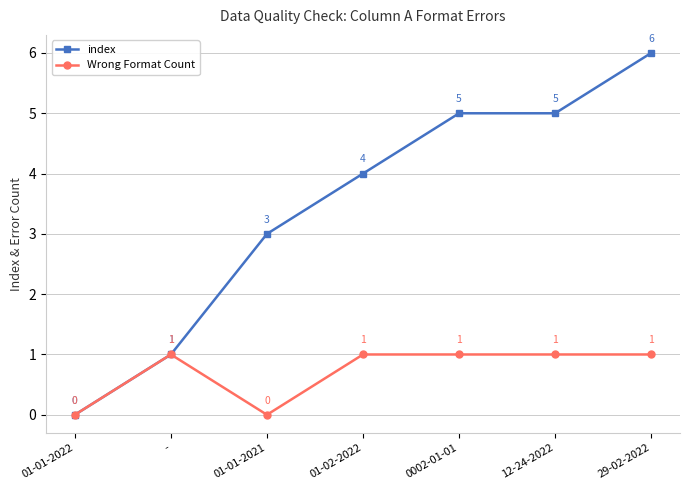

Which category has the lowest value in the index series?

01-01-2022